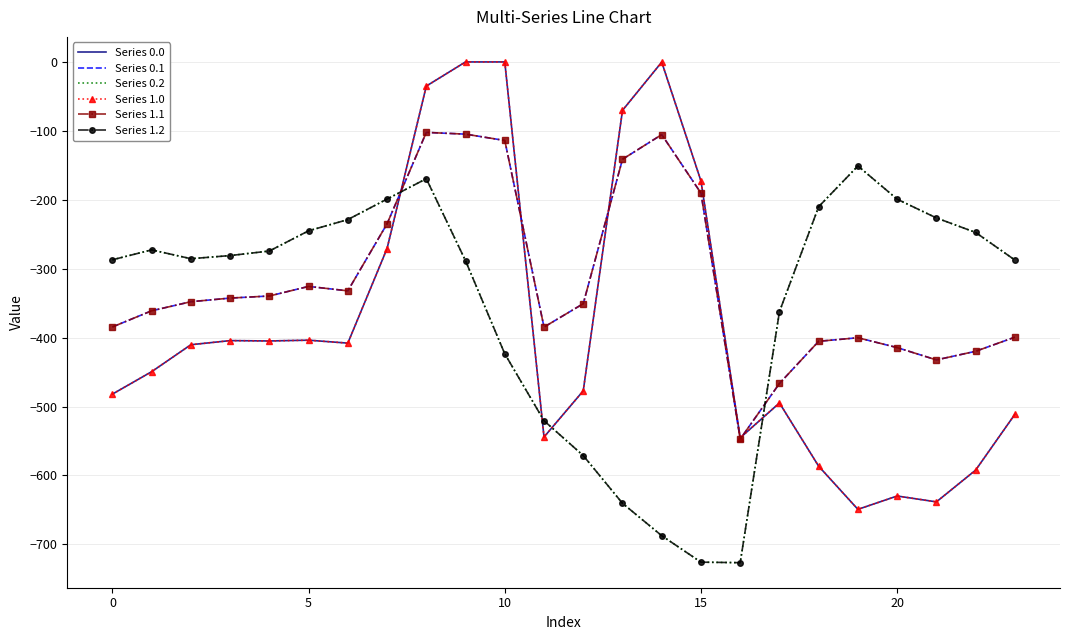

What is the lowest value of the Series 0.2 series?

-726.6